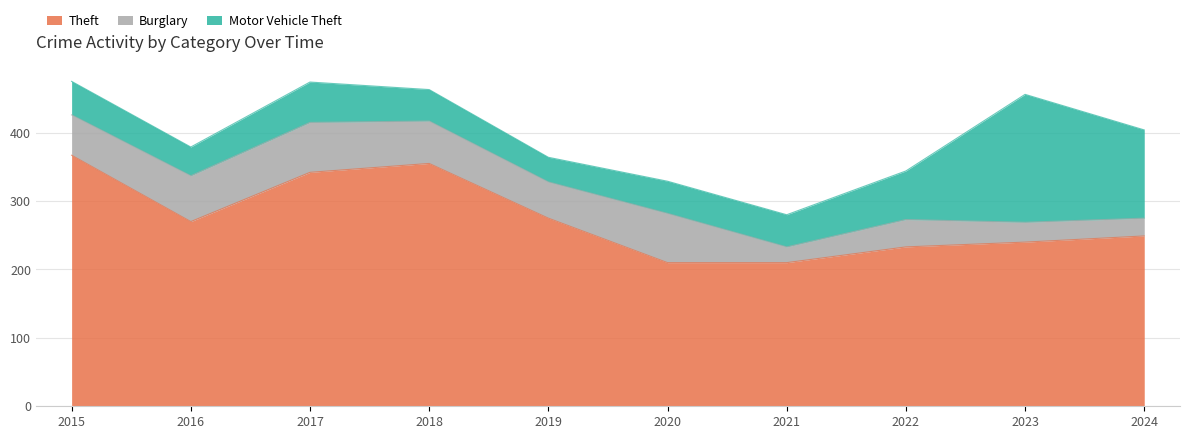

How many interior local peaks does the Theft series have?

1